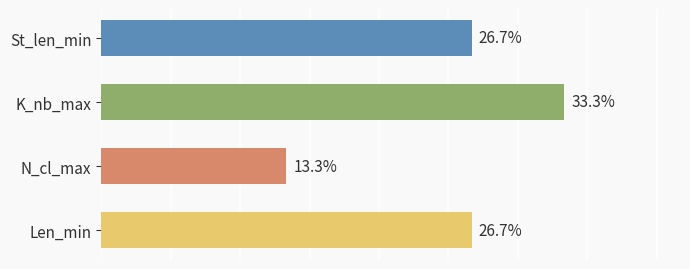

Which has a higher value, N_cl_max or St_len_min?

St_len_min